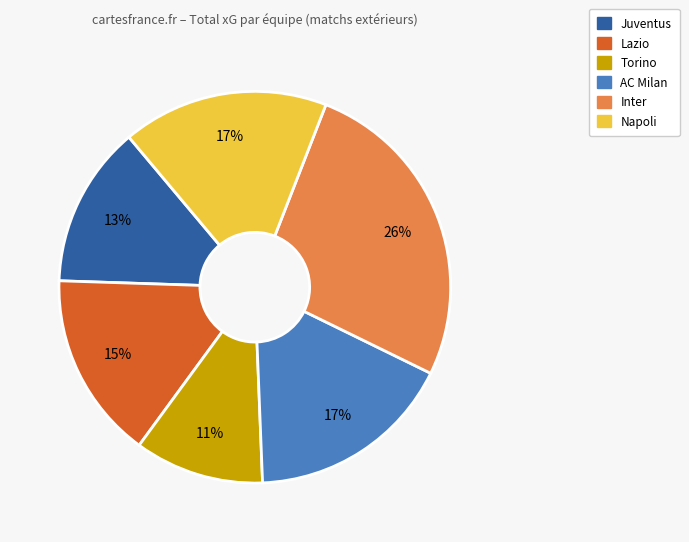

To the nearest percent, what is the difference between the Lazio and Juventus slice percentages?

2%